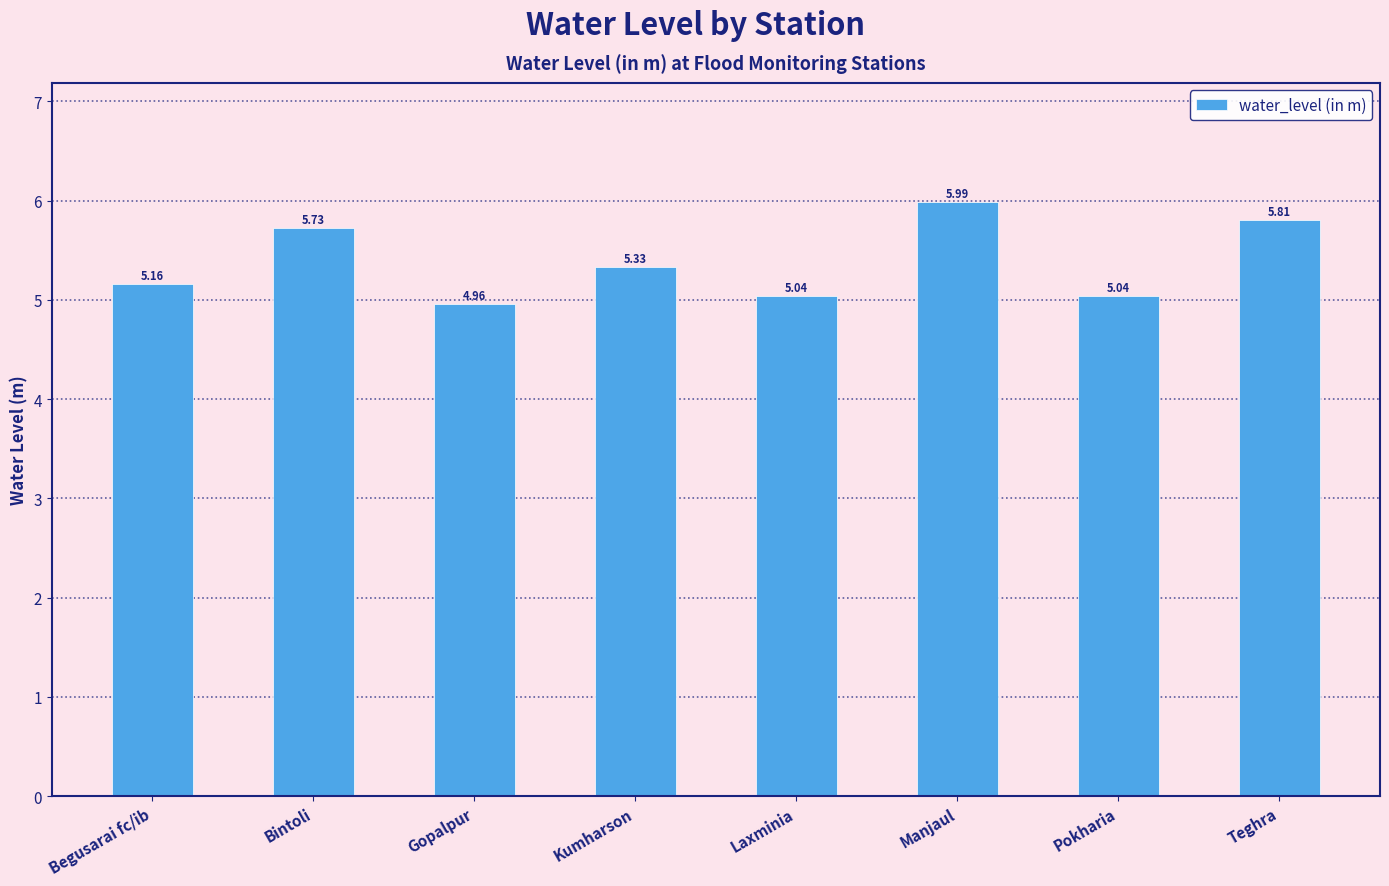

Approximately how many times larger is the value at Bintoli compared to Laxminia?

1.1